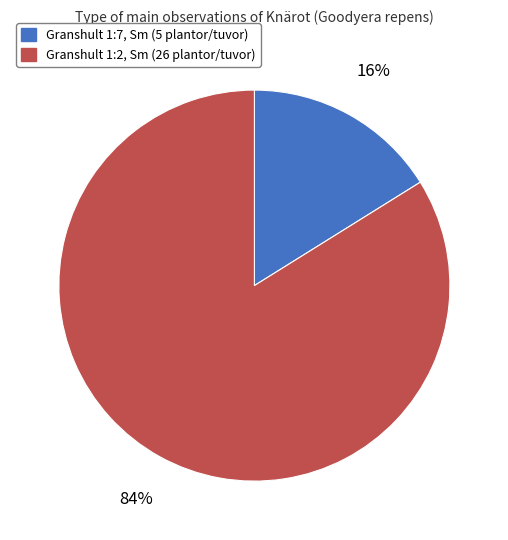

Rank the categories by value from lowest to highest.

Granshult 1:7, Sm (5 plantor/tuvor), Granshult 1:2, Sm (26 plantor/tuvor)